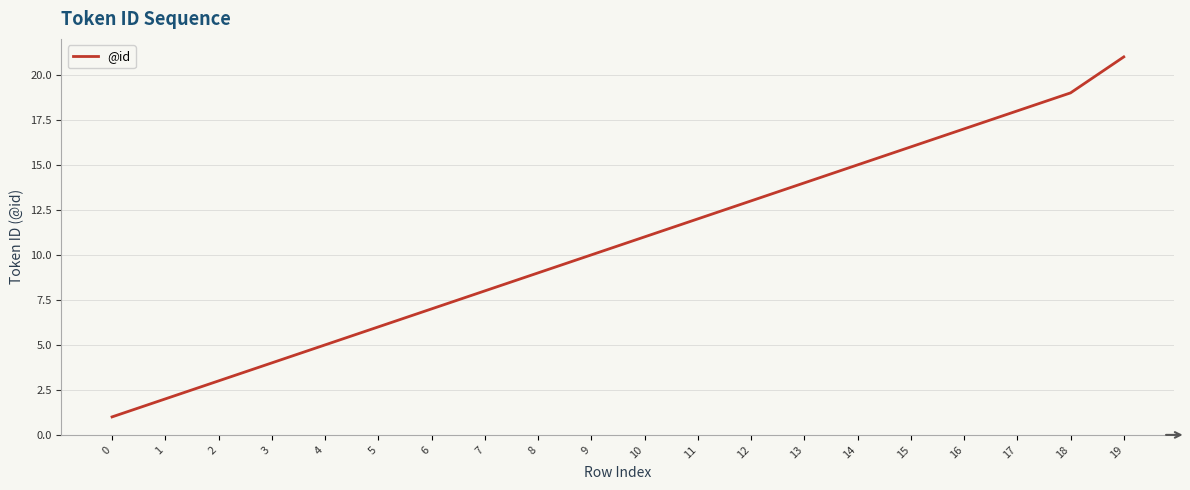

Is it true that the value at 18 is 10?

False